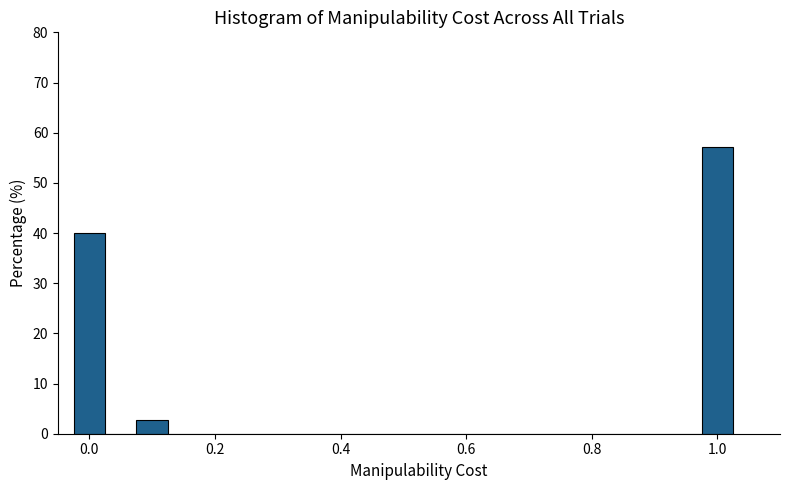

Read against the x-axis, roughly where is the centre of the tallest bar?

1.00